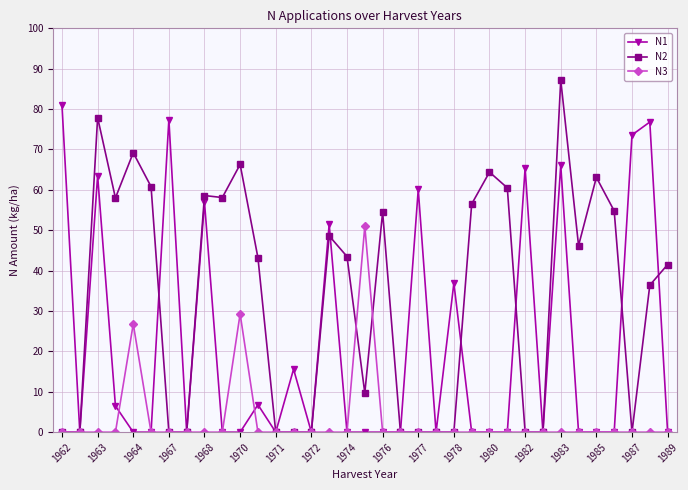

What is the difference between the second highest and minimum values in the N1 series?

77.4